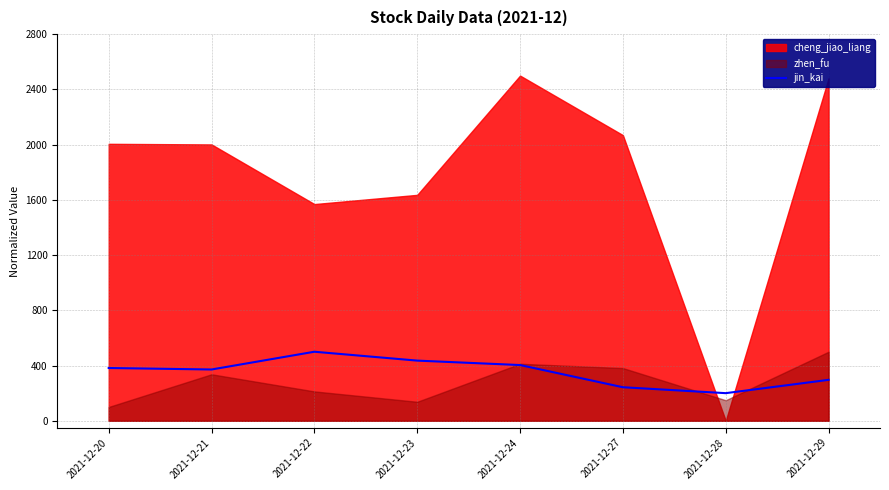

Is it true that the value at 2021-12-27 is 242.9?

True